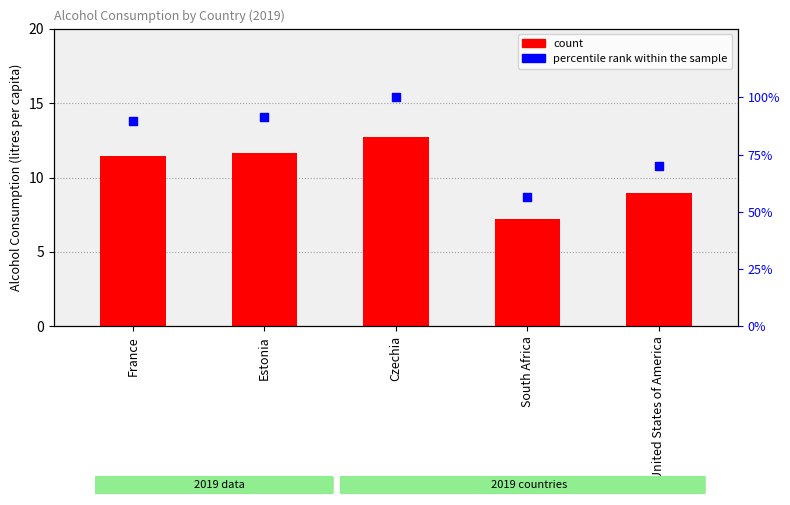

At how many categories does at least one series exceed 61?

4